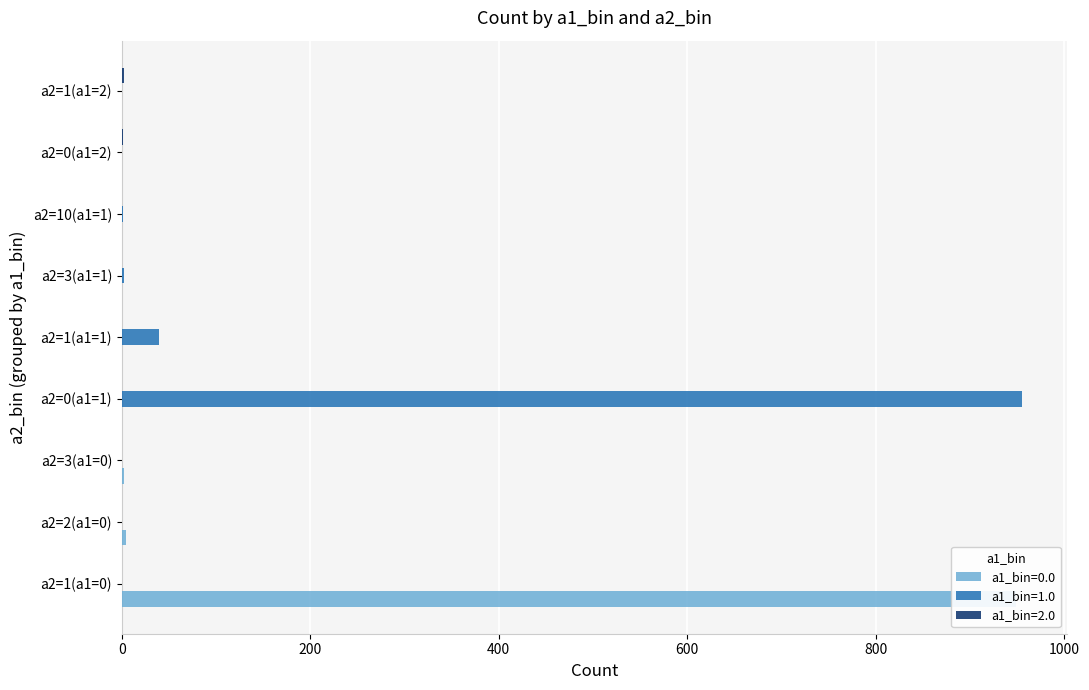

What is the difference between the maximum and minimum values in the a1_bin=2.0 series?

2